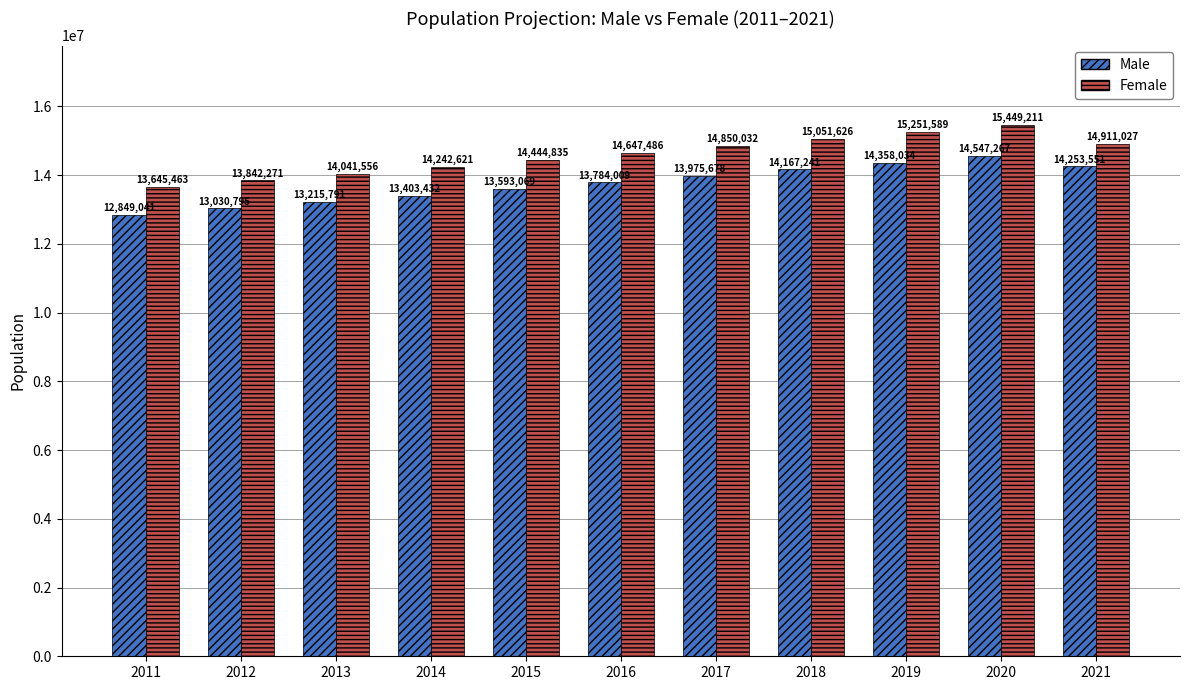

What is the value of the Female bar at the 9th from the left?

15251589